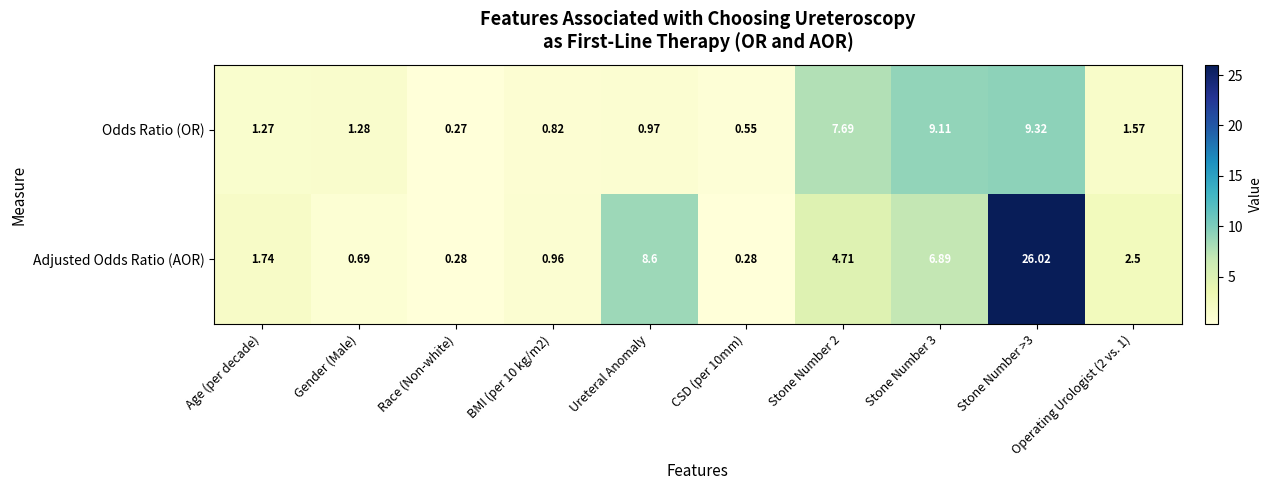

Rank the series by their maximum value, from highest to lowest.

Adjusted Odds Ratio (AOR), Odds Ratio (OR)